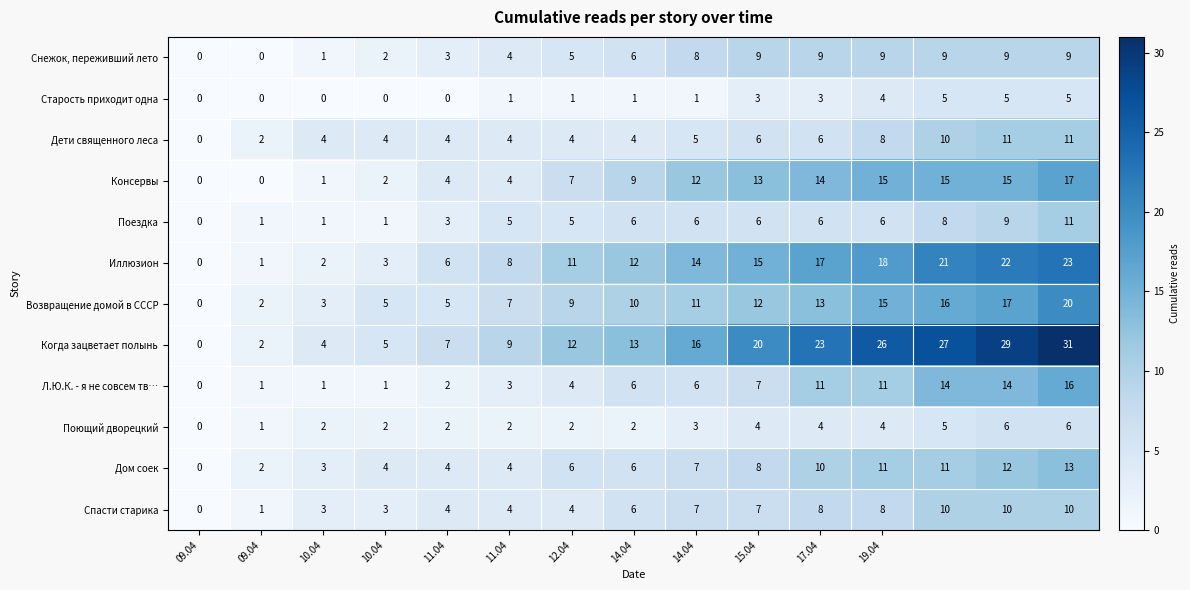

Count the Старость приходит одна values in the range 0 to 4.

12